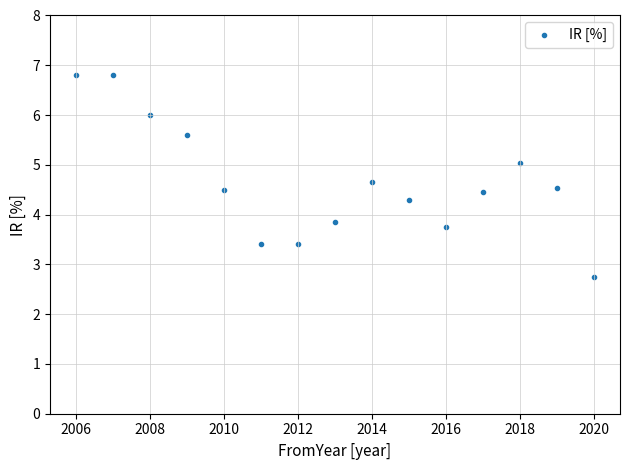

What is the range of X values (max minus min)?

14.0